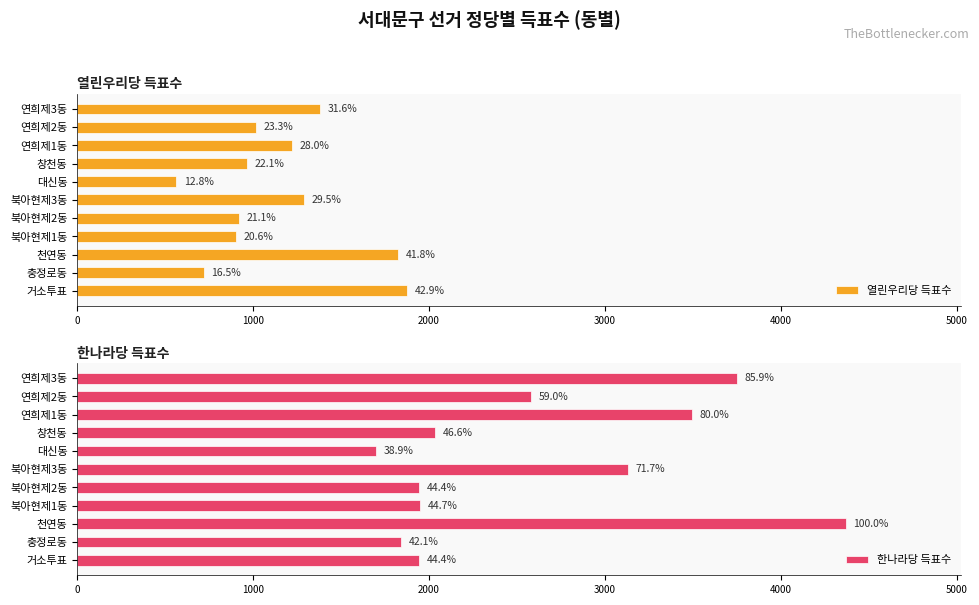

What is the greatest value displayed?

4369